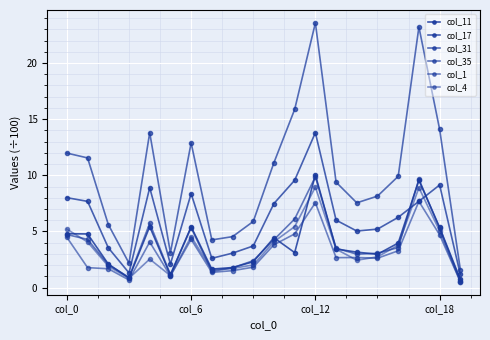

How many series are shown in this chart?

6